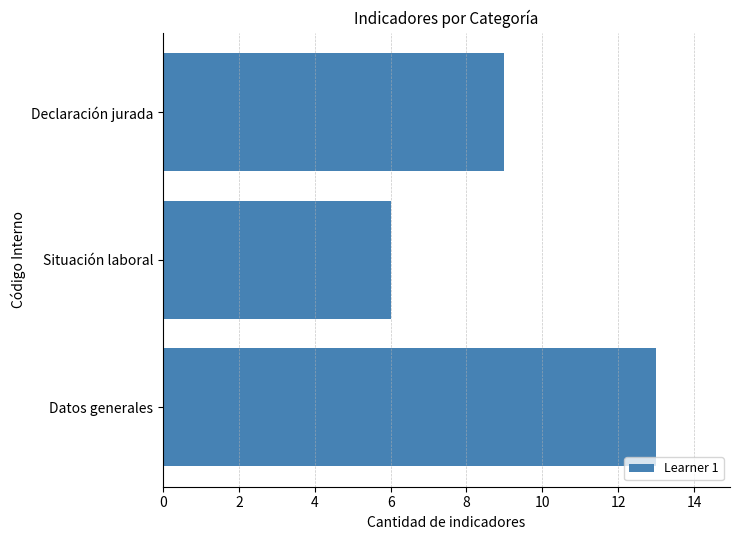

List the labels in order of value, smallest first.

Situación laboral, Declaración jurada, Datos generales